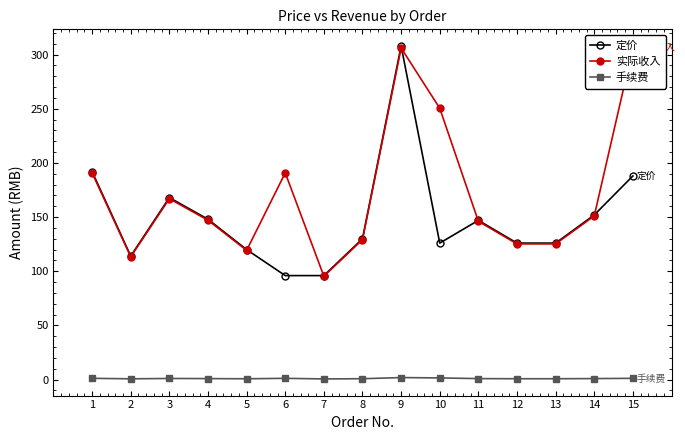

Is it true that 手续费 equals 2.4 at 10?

False